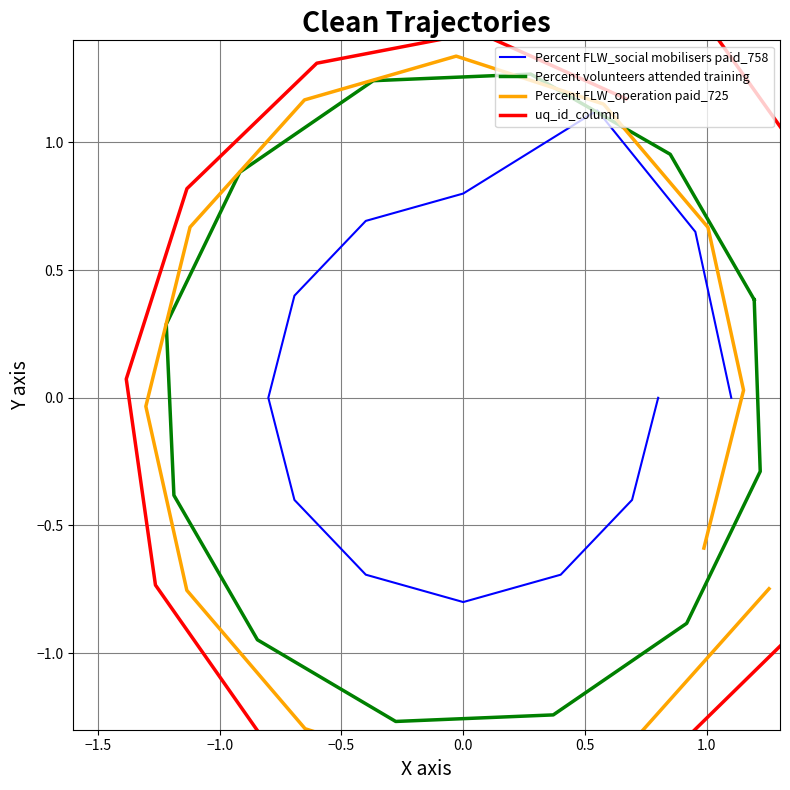

True or false: Percent FLW_social mobilisers paid_758 has more than 0 points higher than both neighbors.

True